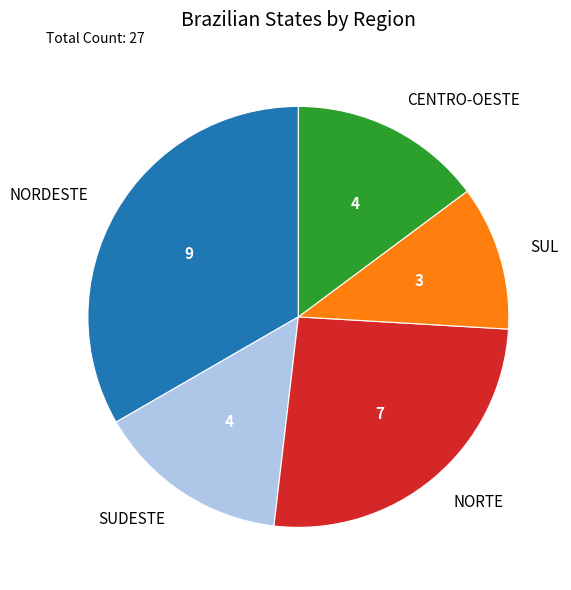

How many slices are in this pie chart?

5